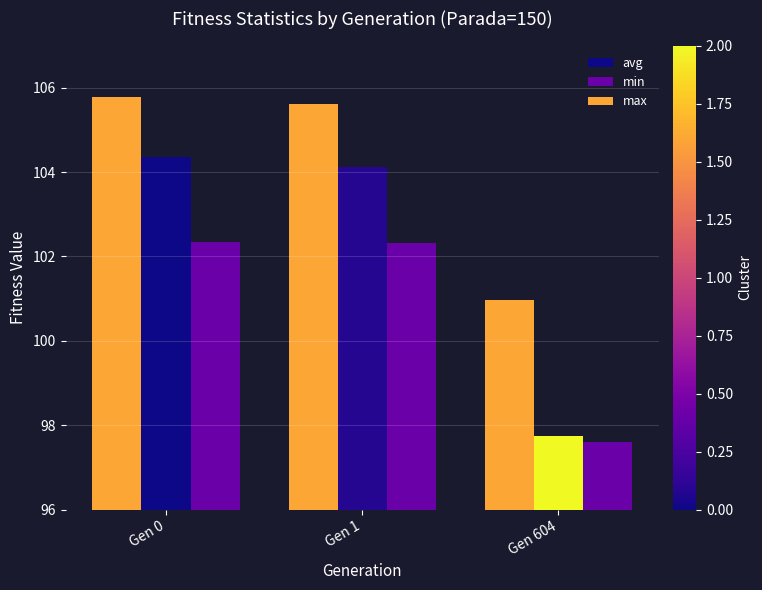

Which series has the largest range (max minus min)?

avg